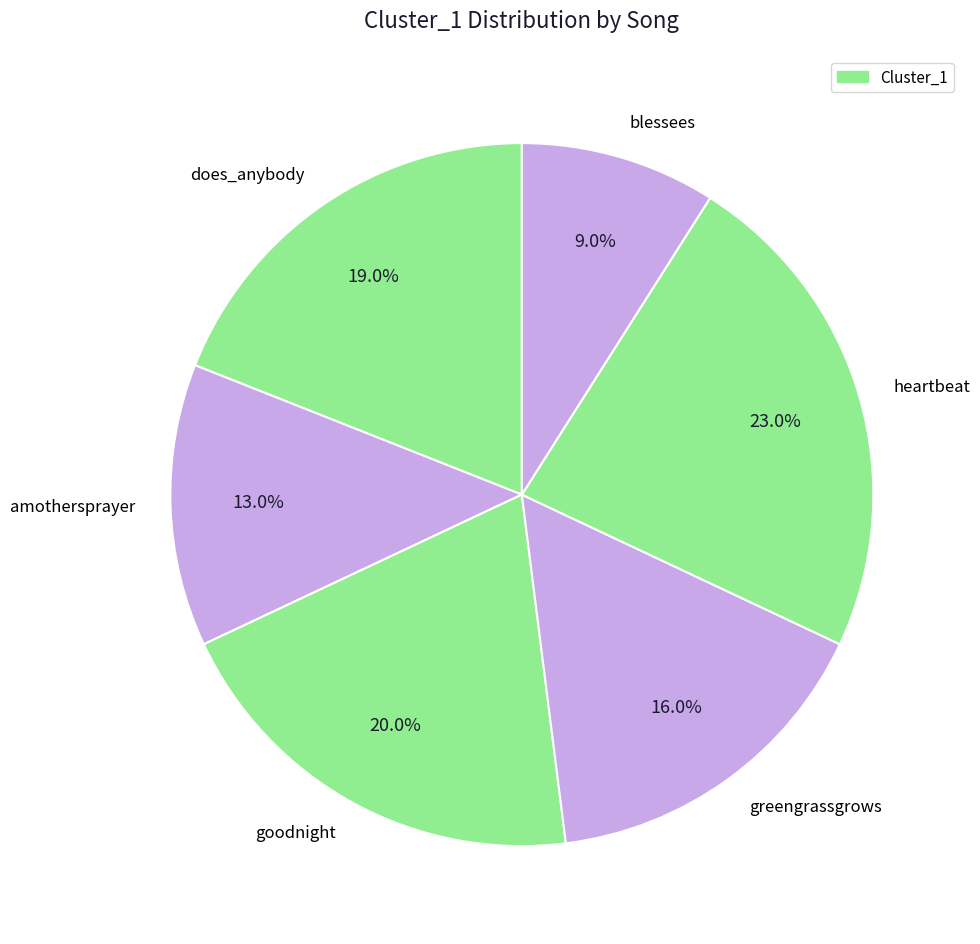

The blessees slice represents 3% of the pie. True or false?

False